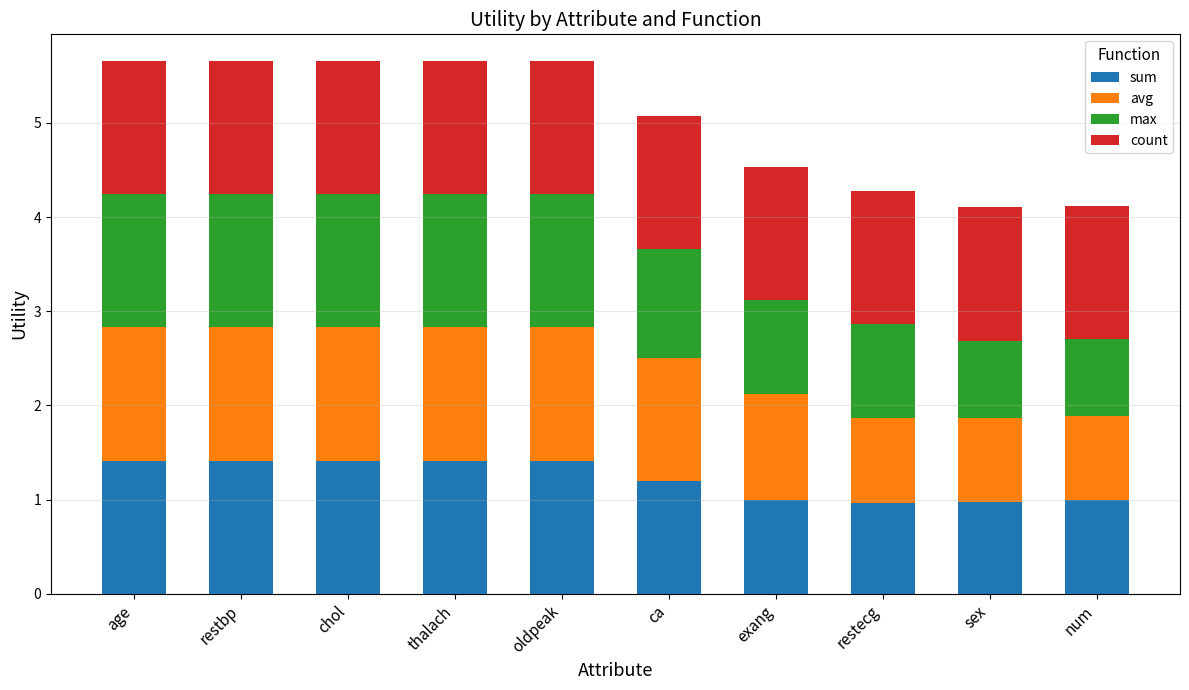

What is the total value across all series at oldpeak?

5.7